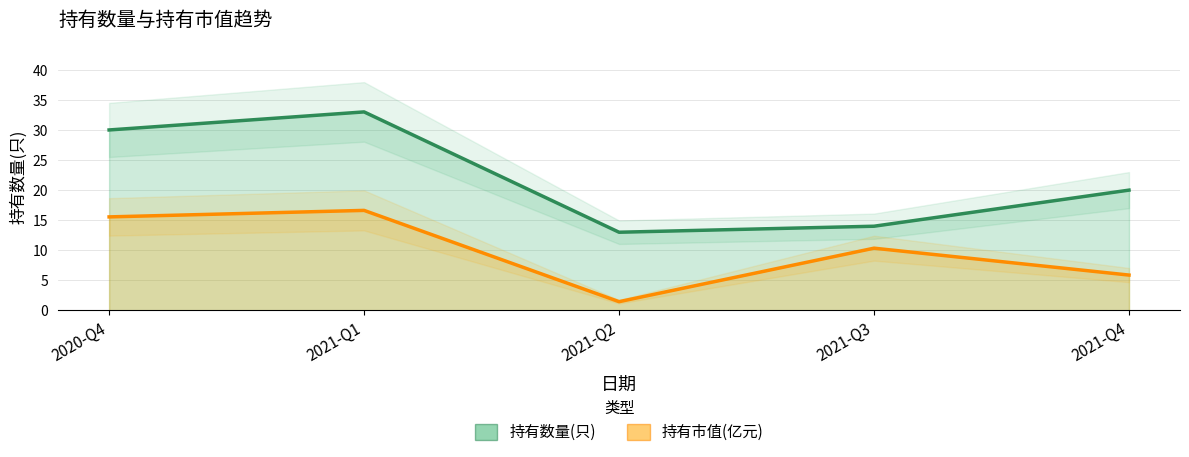

Rank the categories by 持有市值(亿元) value from lowest to highest.

2021-Q2, 2021-Q4, 2021-Q3, 2020-Q4, 2021-Q1